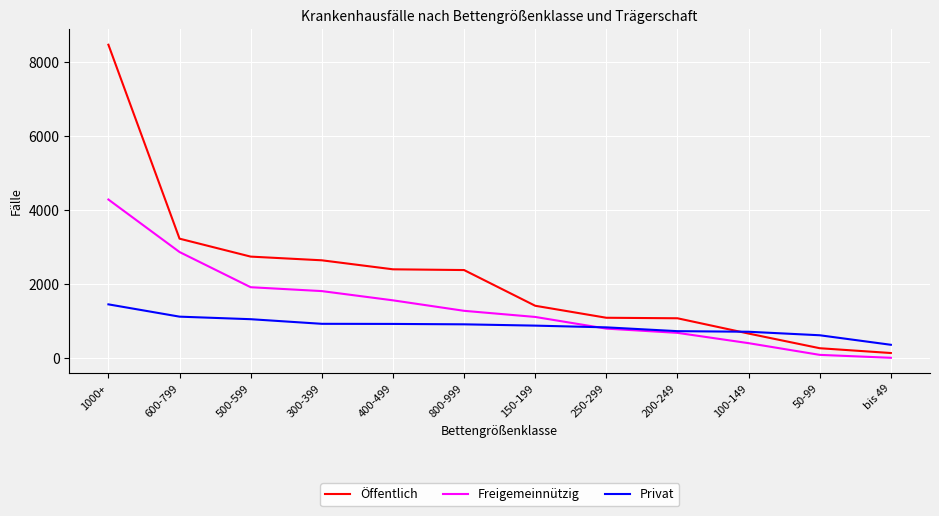

What are all the series names shown in the legend?

Öffentlich, Freigemeinnützig, Privat